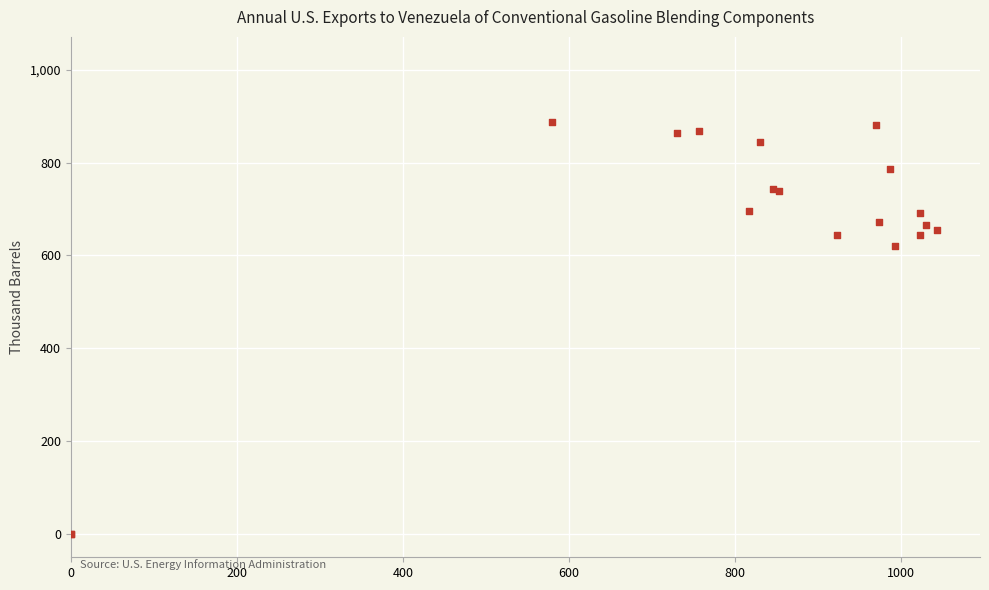

What Y value in the scatter plot is closest to 443?

621.0